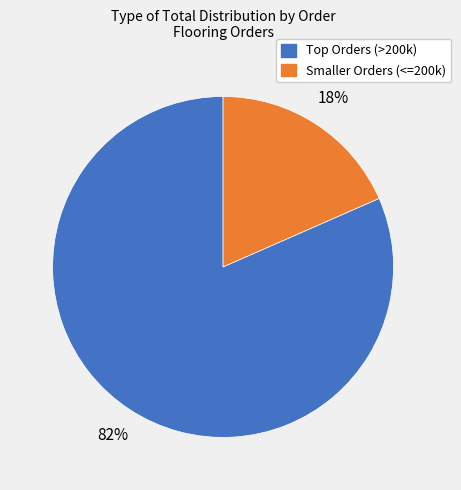

To the nearest percent, what is the average slice percentage?

50%